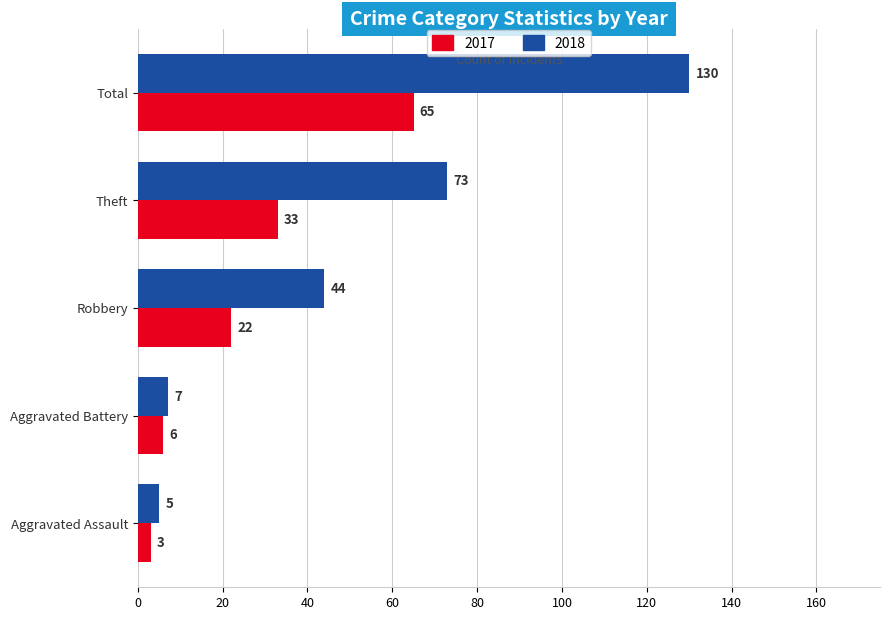

Between Aggravated Battery and Theft, which series saw the biggest shift?

2018